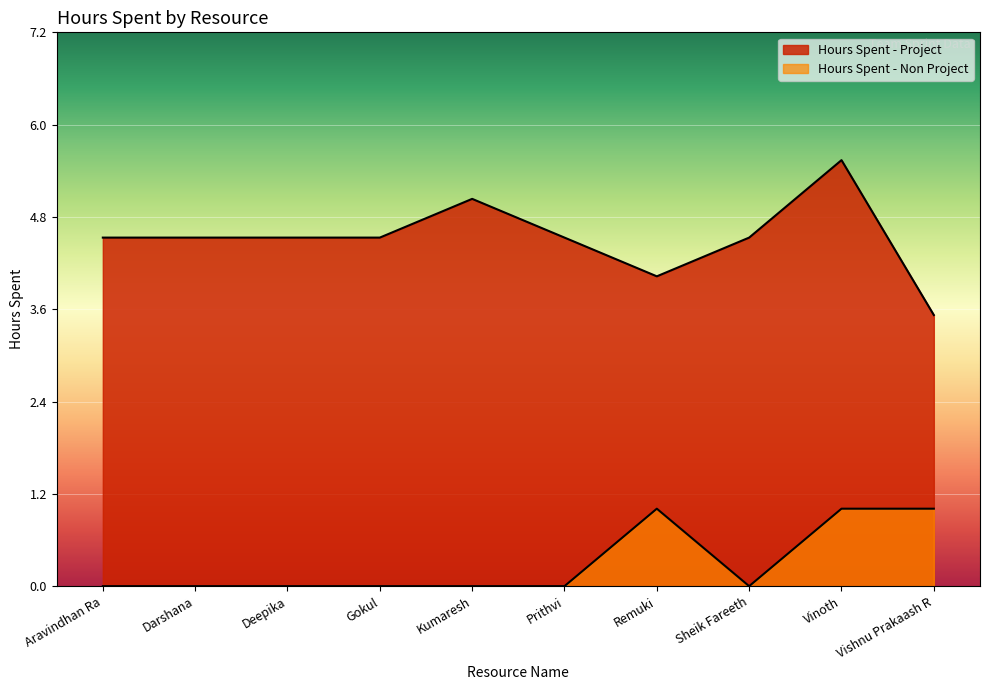

Where is the first local minimum for Hours Spent - Non Project?

Sheik Fareeth